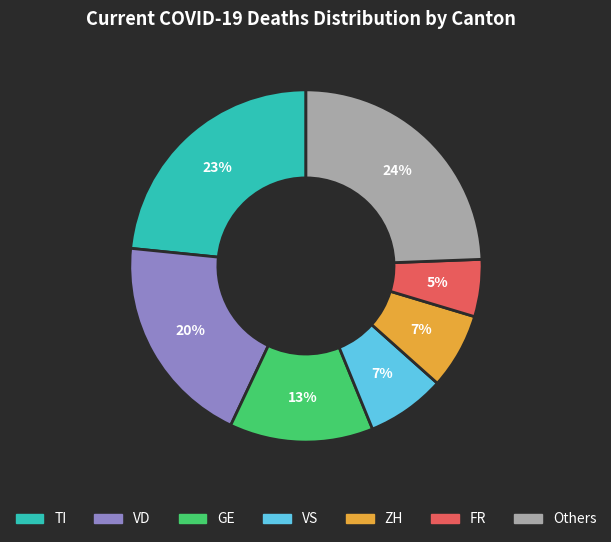

Is there any slice that represents more than half of the pie?

No